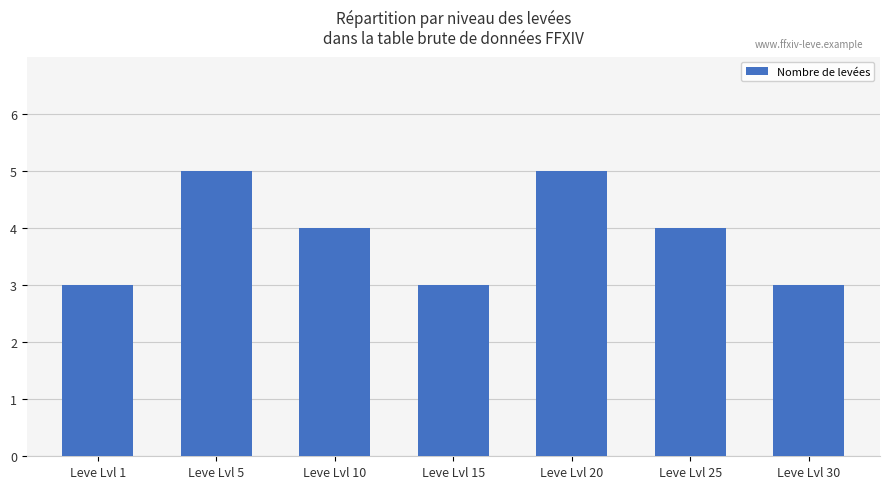

Where does the data first go above 4?

Leve Lvl 5